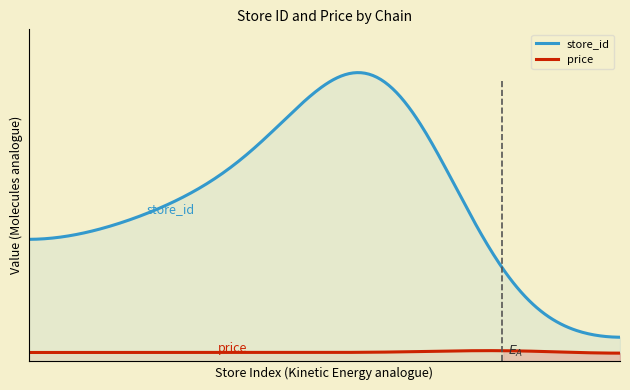

What is the label of the 6th point from the right?

7290027600007_106